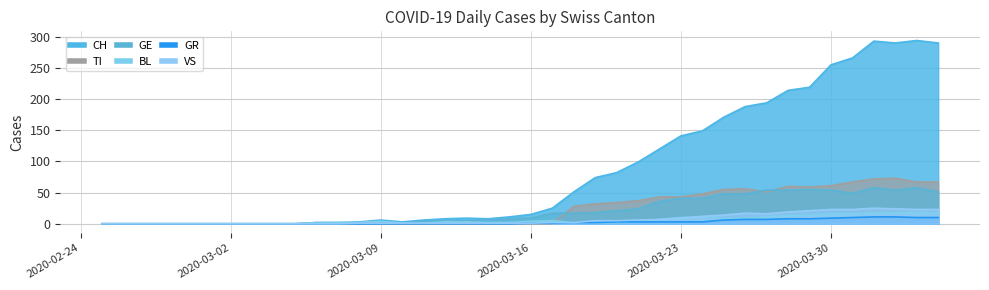

Does the chart have visible grid lines?

Yes